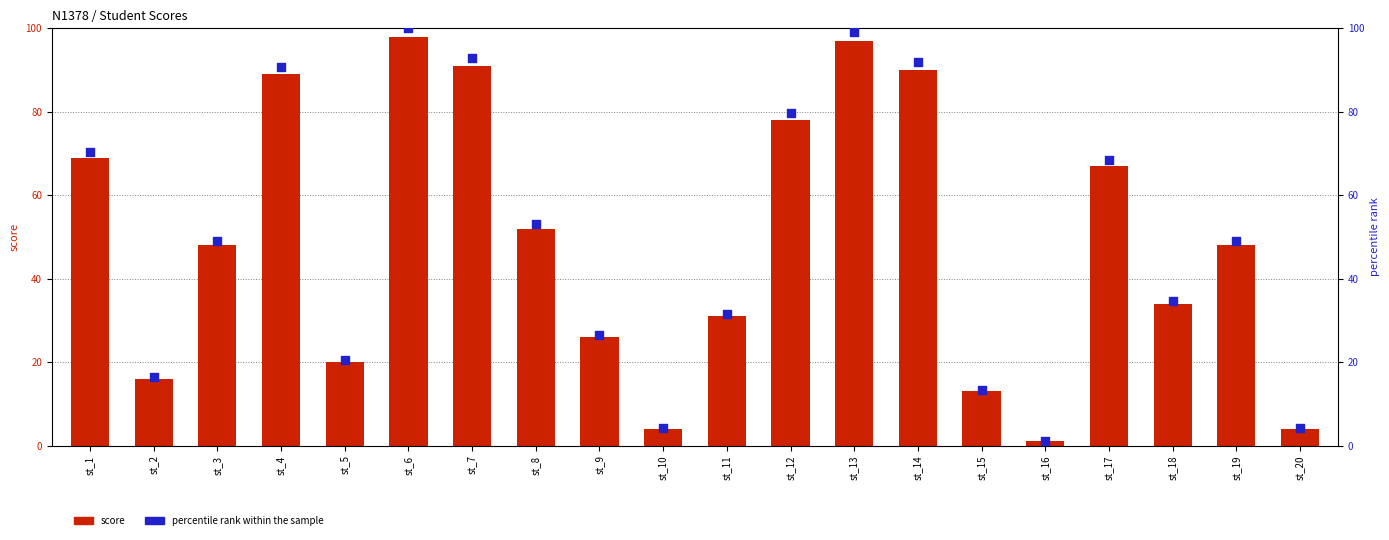

At which category is the sum across all series the highest?

st_6